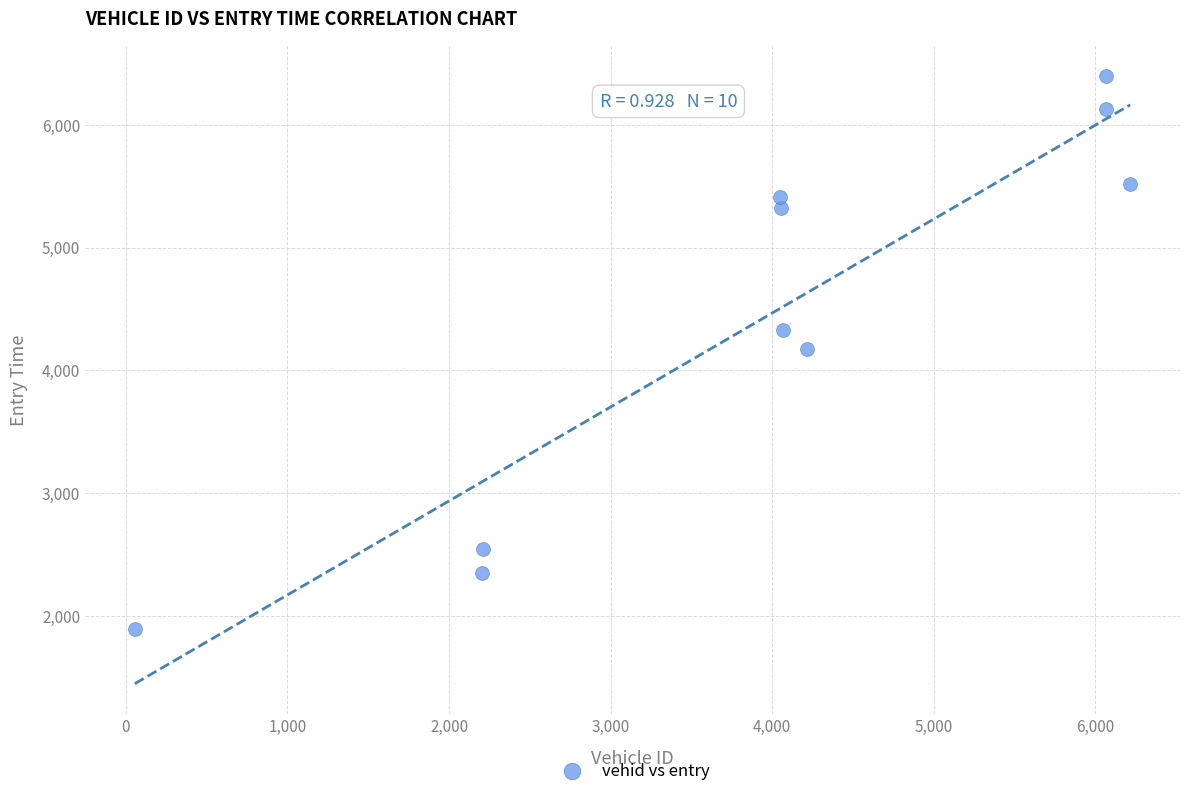

What is the average Y value?

4406.5